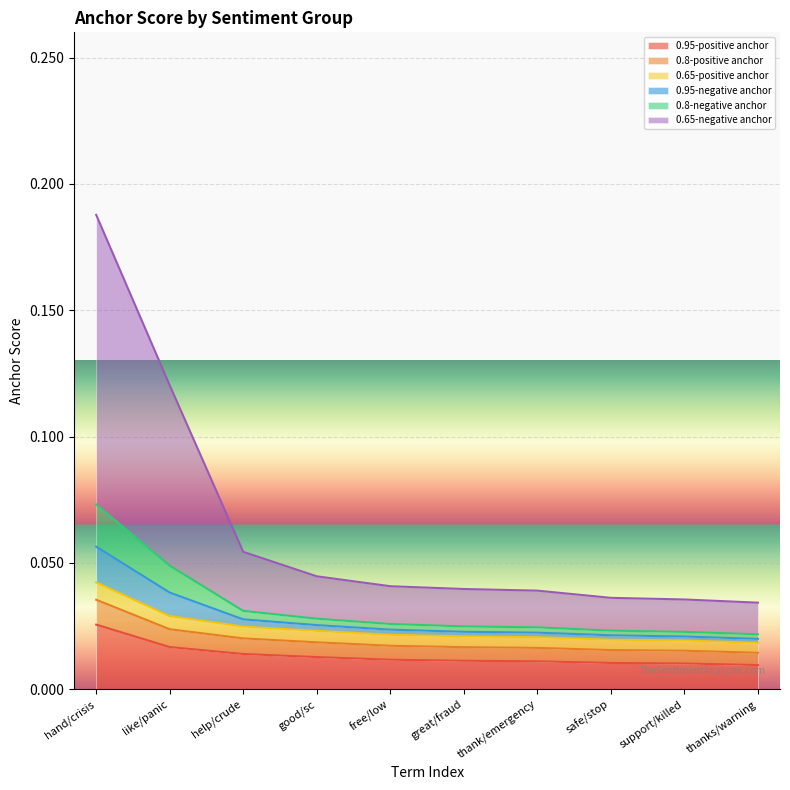

What is the label of the 10th point from the left?

thanks/warning